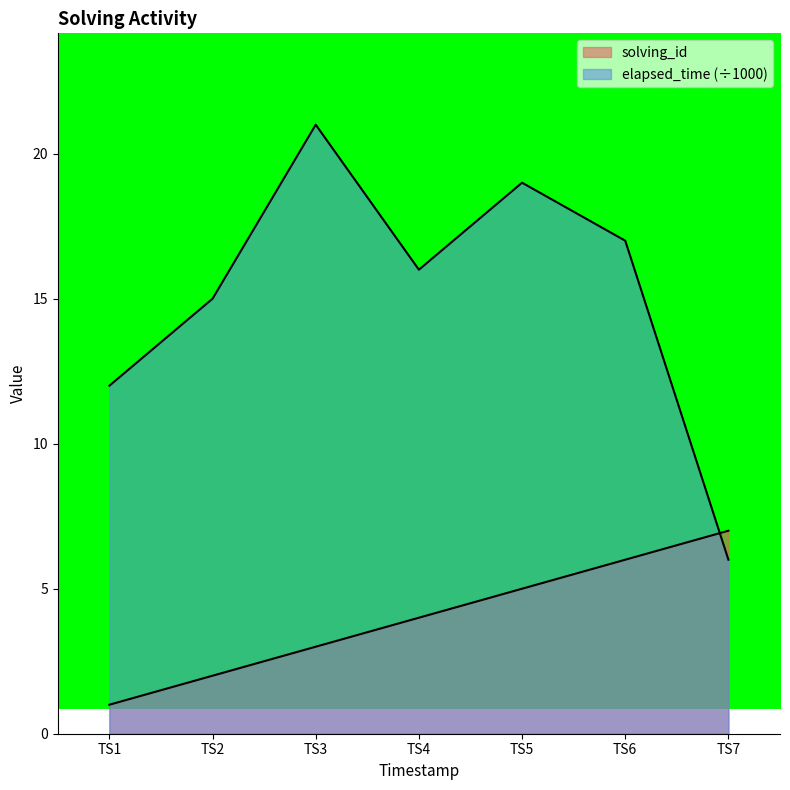

Does the chart have visible grid lines?

No